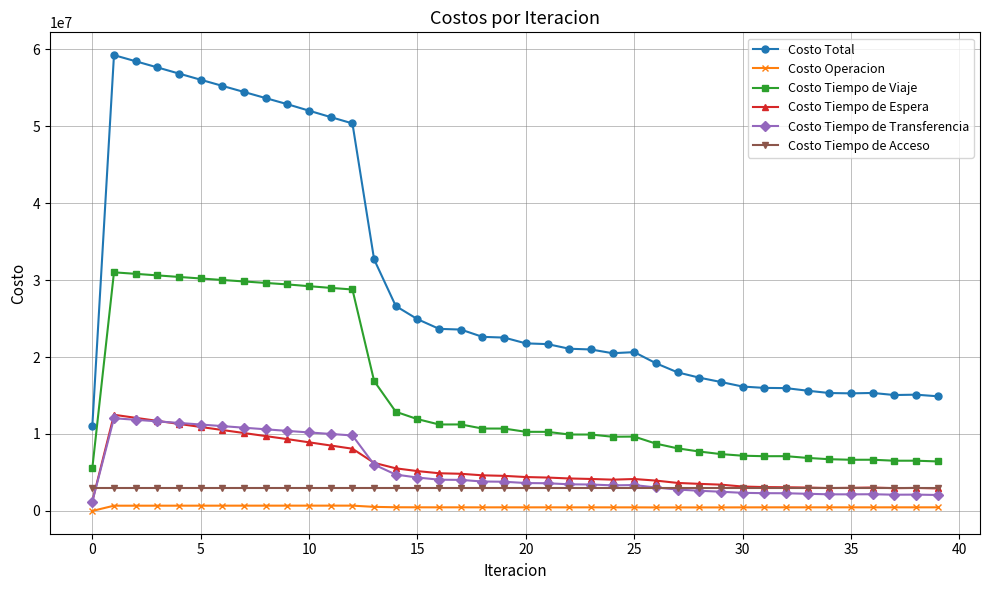

True or false: Costo Tiempo de Acceso and Costo Total intersect in this chart.

False